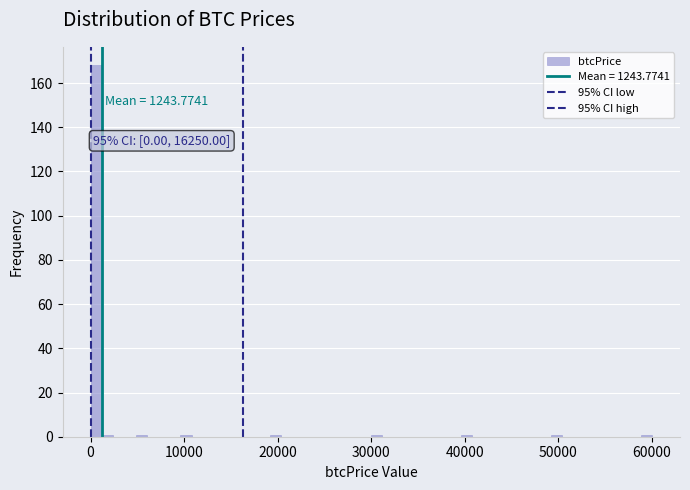

Read against the x-axis, roughly where is the centre of the tallest bar?

1000